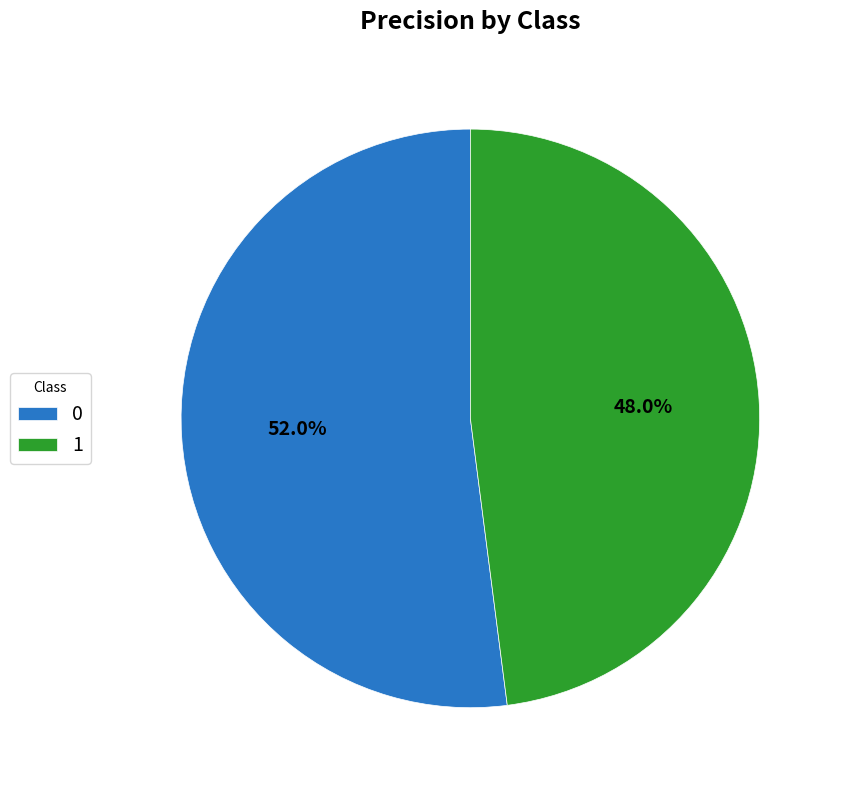

True or false: 1 accounts for 60% of the total.

False